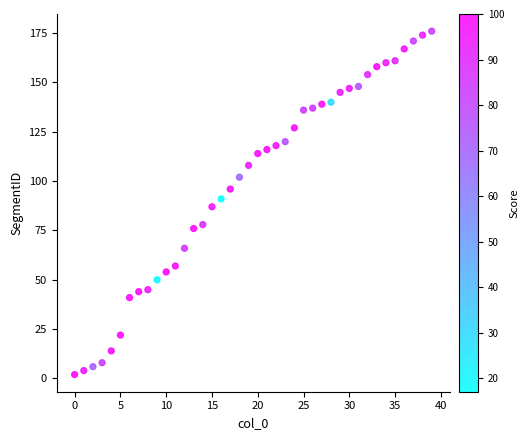

What is the range of Y values (max minus min)?

174